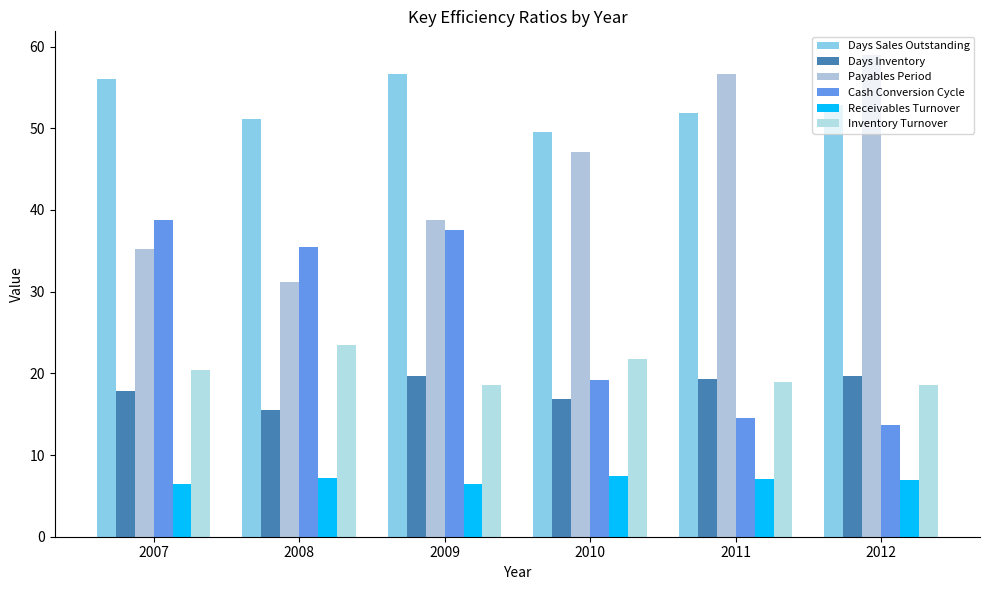

What is the value of the Days Sales Outstanding bar at the 2nd from the left?

51.1